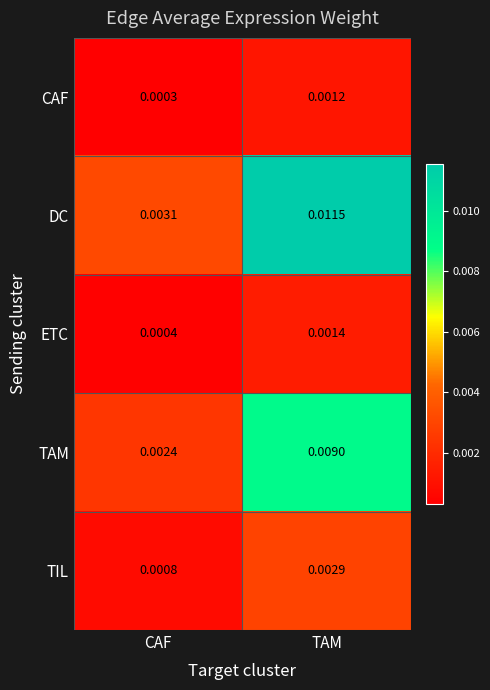

Which category has the lowest value in the DC series?

CAF